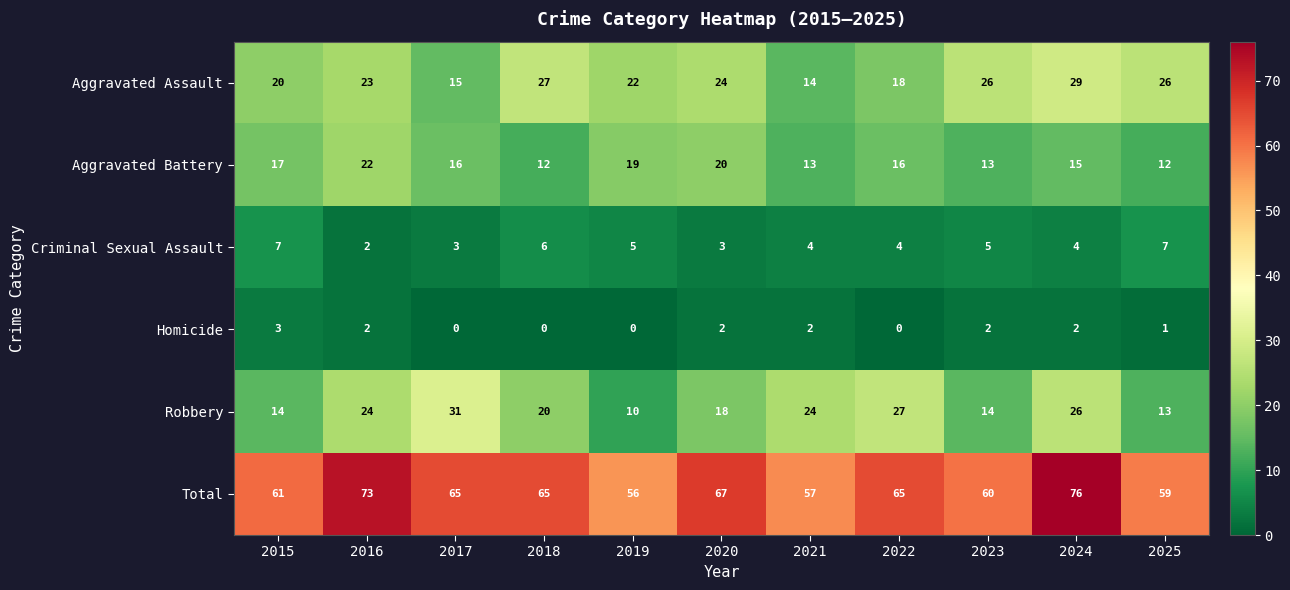

How many distinct data groups are displayed?

6